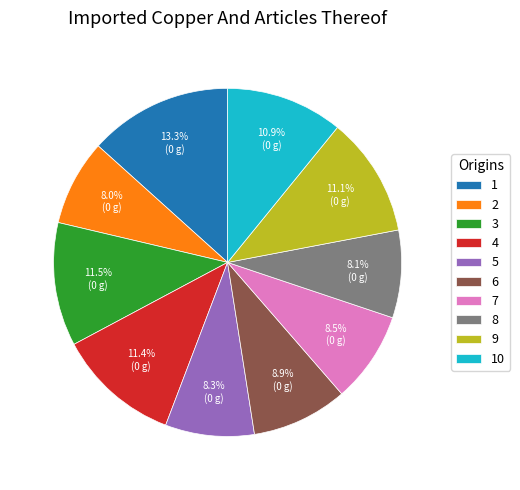

Is there any slice that represents more than half of the pie?

No